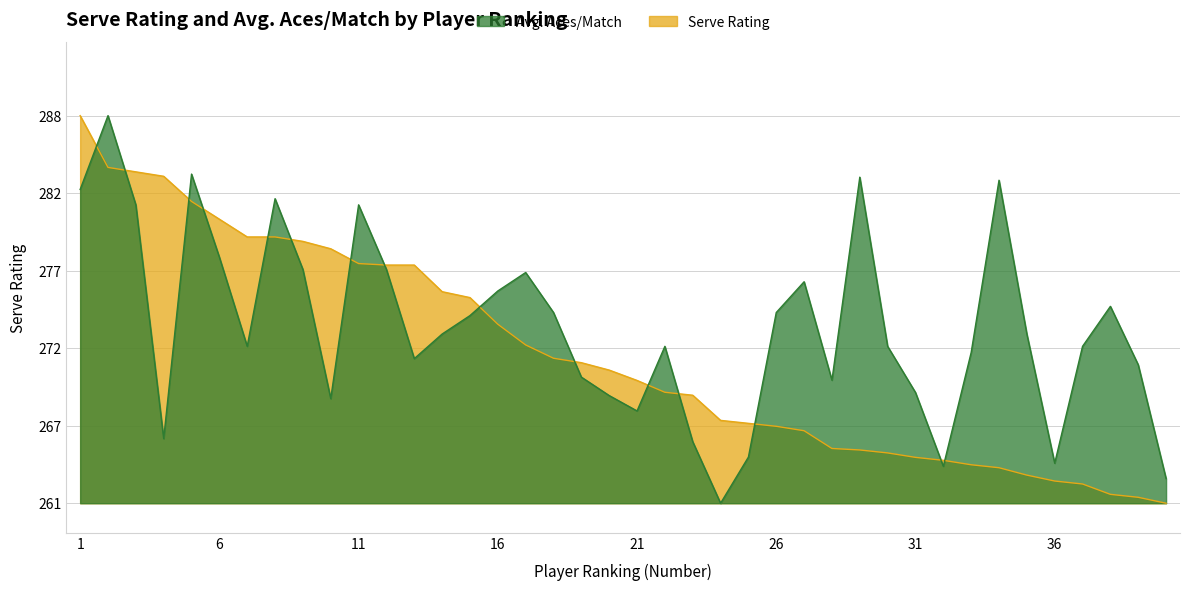

Between which two adjacent categories do Avg. Aces/Match and Serve Rating first intersect?

1 and 2